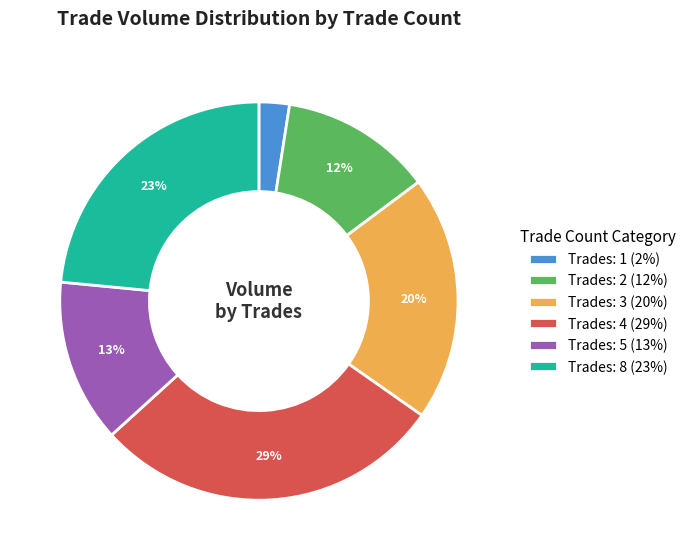

To the nearest percent, what is the average slice percentage?

17%